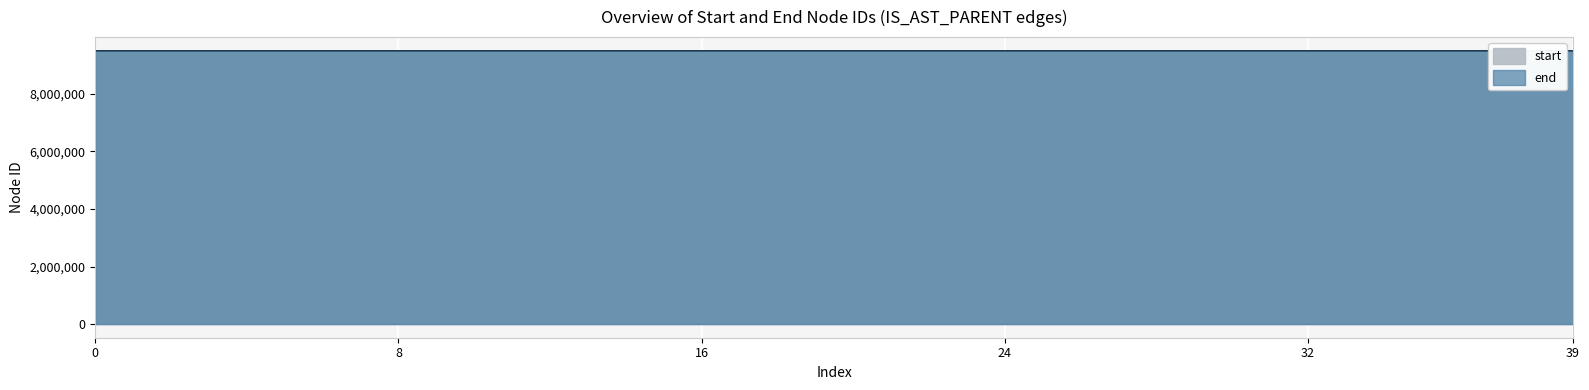

True or false: start and end intersect in this chart.

False